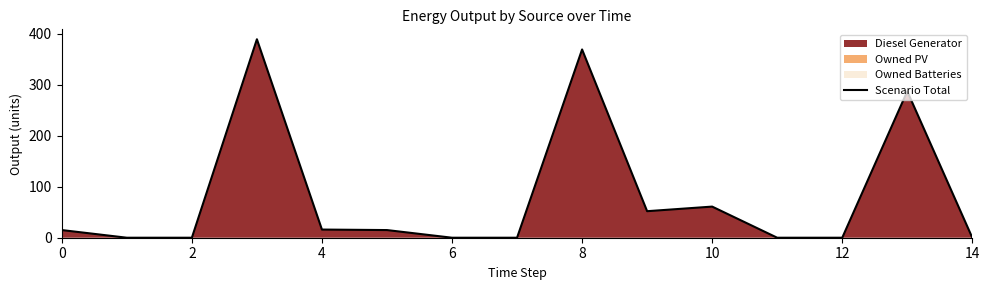

At which label is the value closest to 194?

13